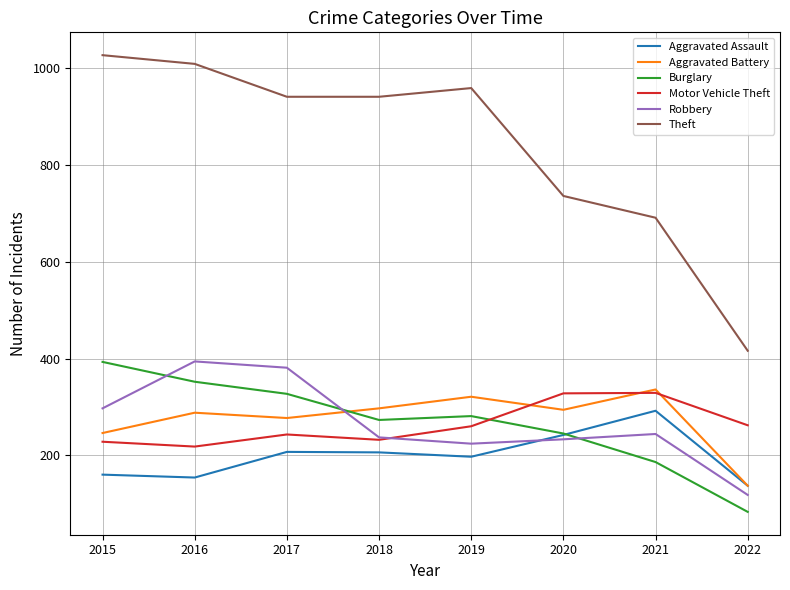

Which series has the largest range (max minus min)?

Theft